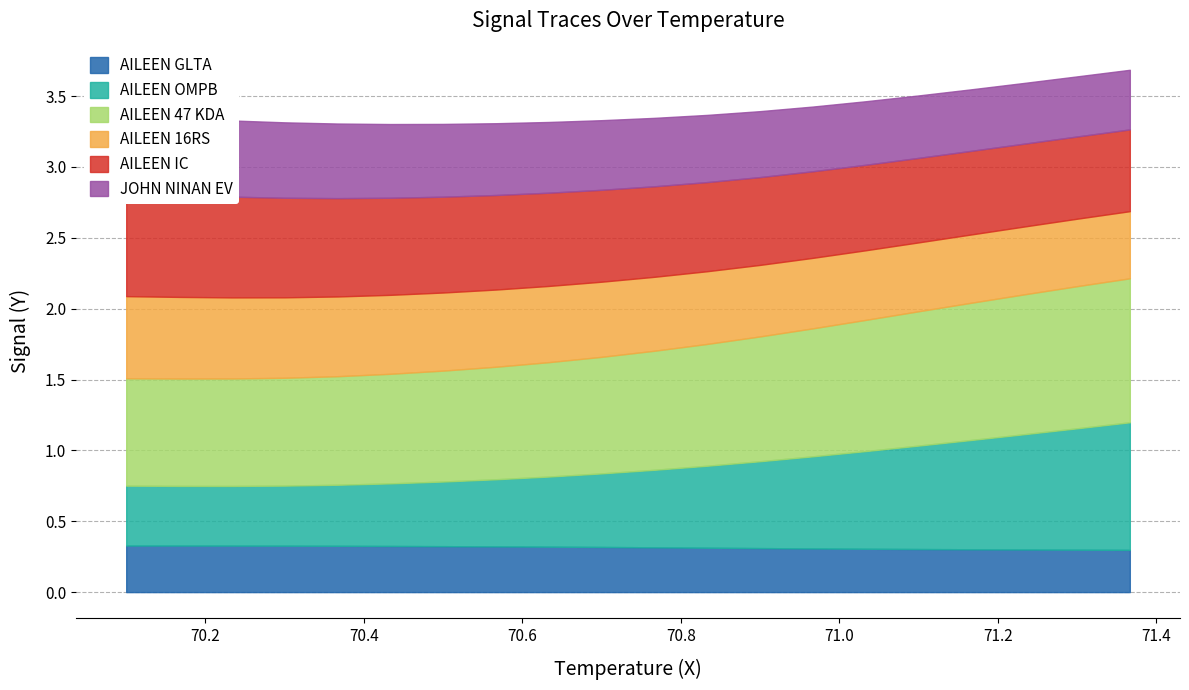

Which series changed the most between 3 and 19?

AILEEN OMPB